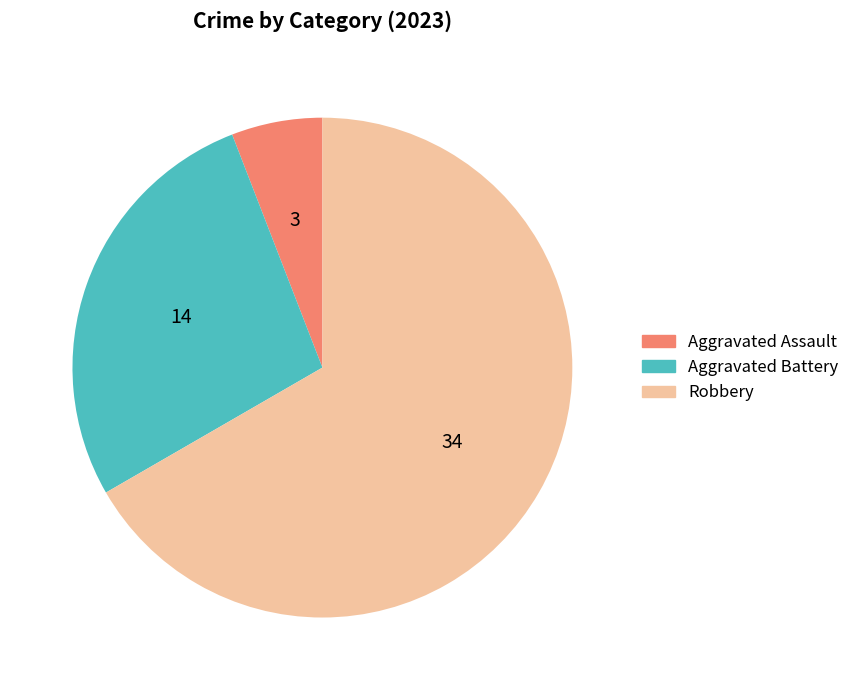

Is there any slice that represents more than half of the pie?

Yes